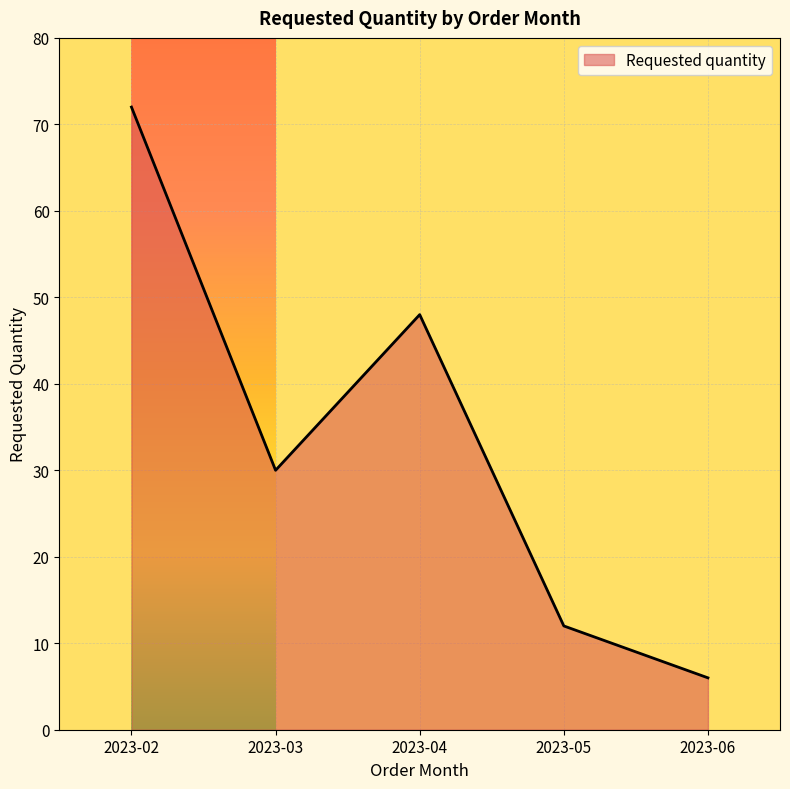

What is the change in value from 2023-03 to 2023-05?

-18